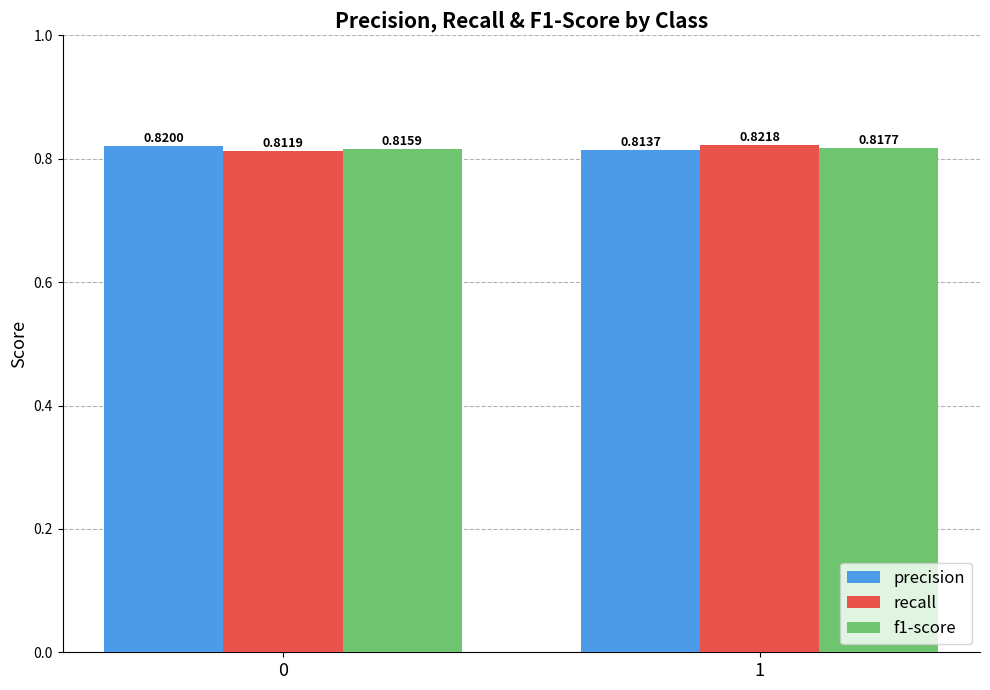

At 1, list the series in order from smallest to largest.

precision, f1-score, recall